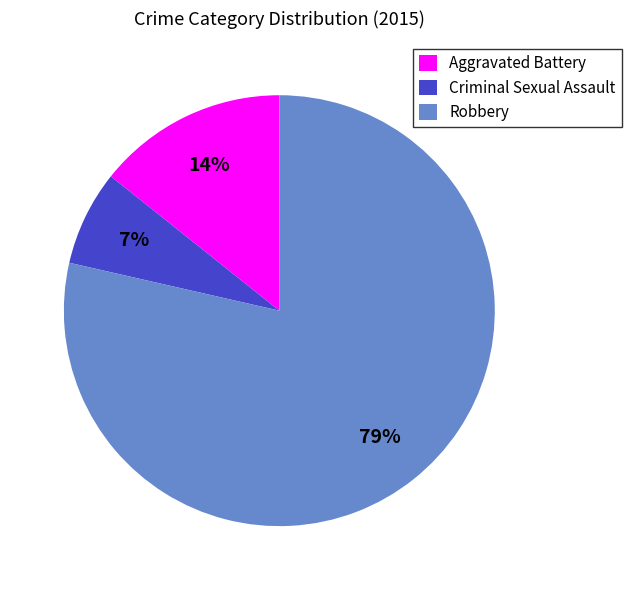

Which category has the biggest portion of the pie?

Robbery